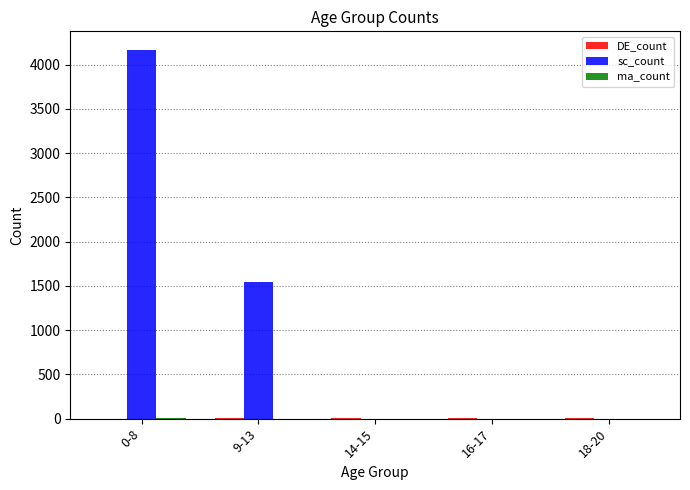

What is the sum of all sc_count values?

5713